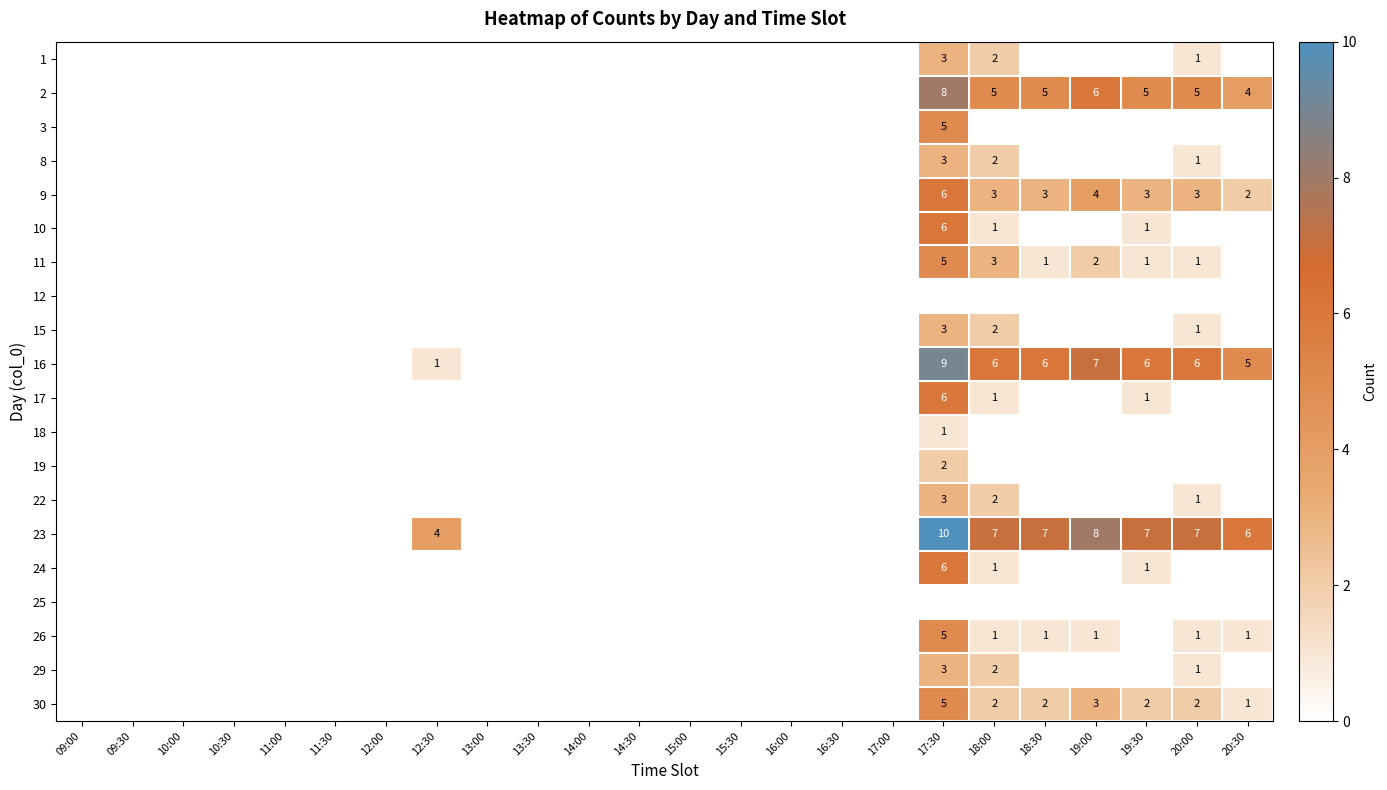

True or false: 9 has a value of 3 at 19:30.

True